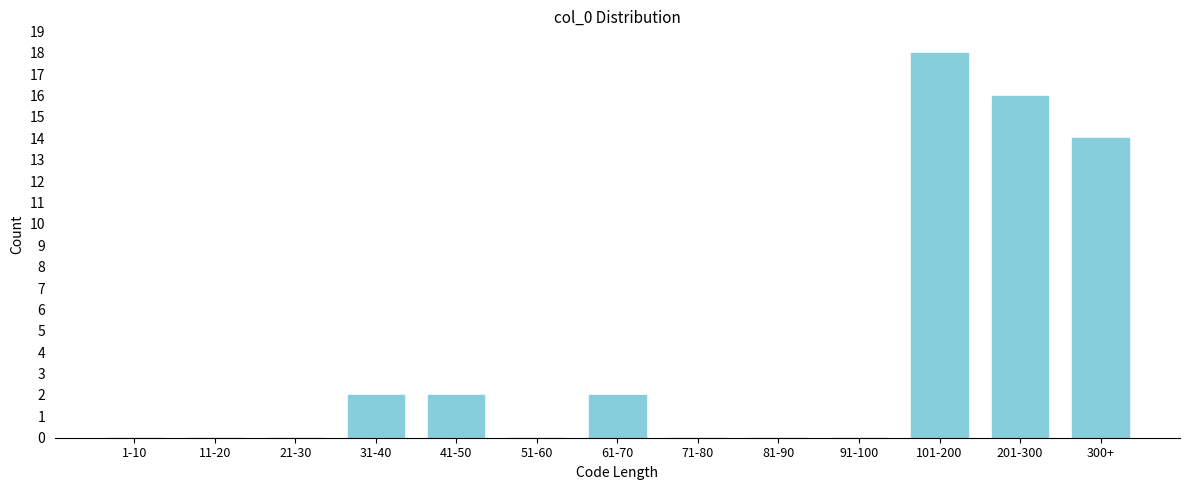

Reading left to right, list all the values displayed in this chart.

1-10=0	11-20=0	21-30=0	31-40=2	41-50=2	51-60=0	61-70=2	71-80=0	81-90=0	91-100=0	101-200=18	201-300=16	300+=14